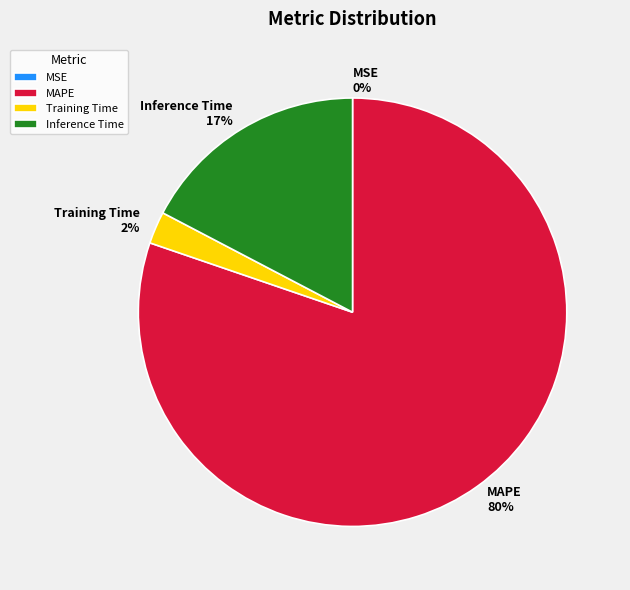

To the nearest percent, what is the average slice percentage?

25%